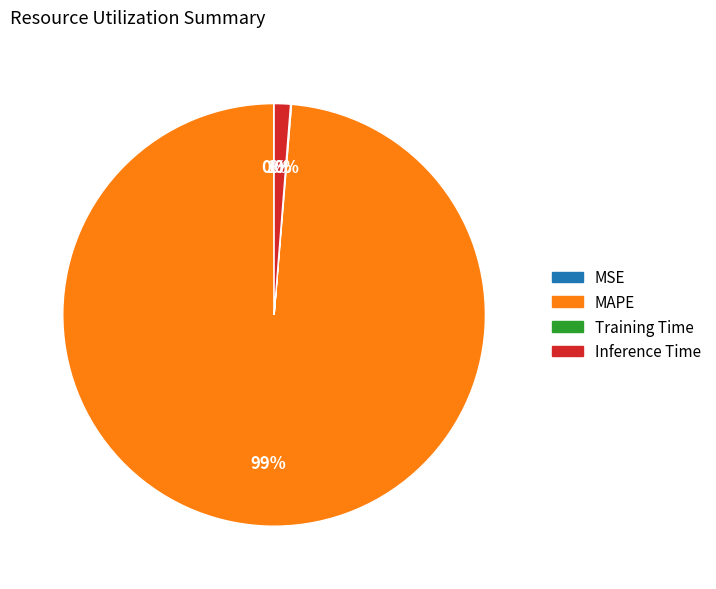

Do MAPE and Inference Time together represent more than half of the pie?

Yes